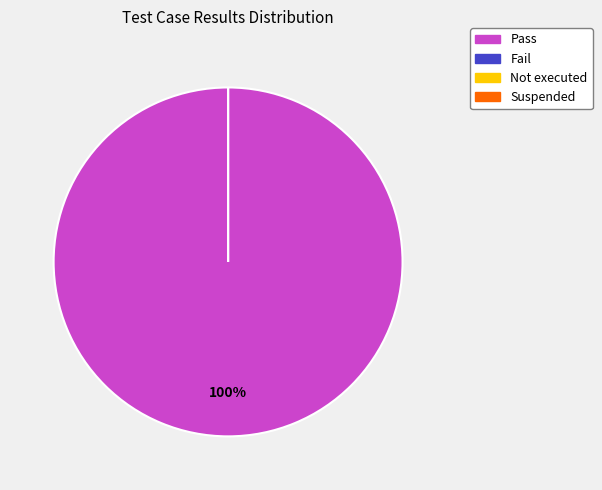

What is the majority slice?

Pass